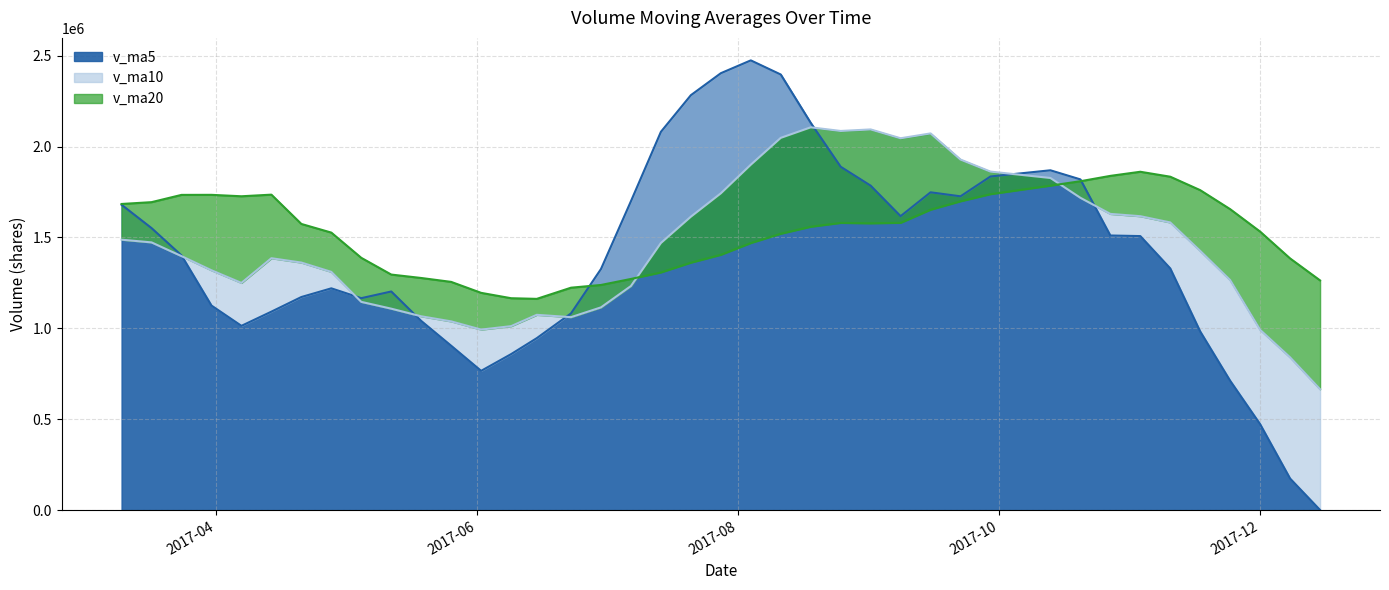

How many data points in v_ma20 are above 1574196?

20